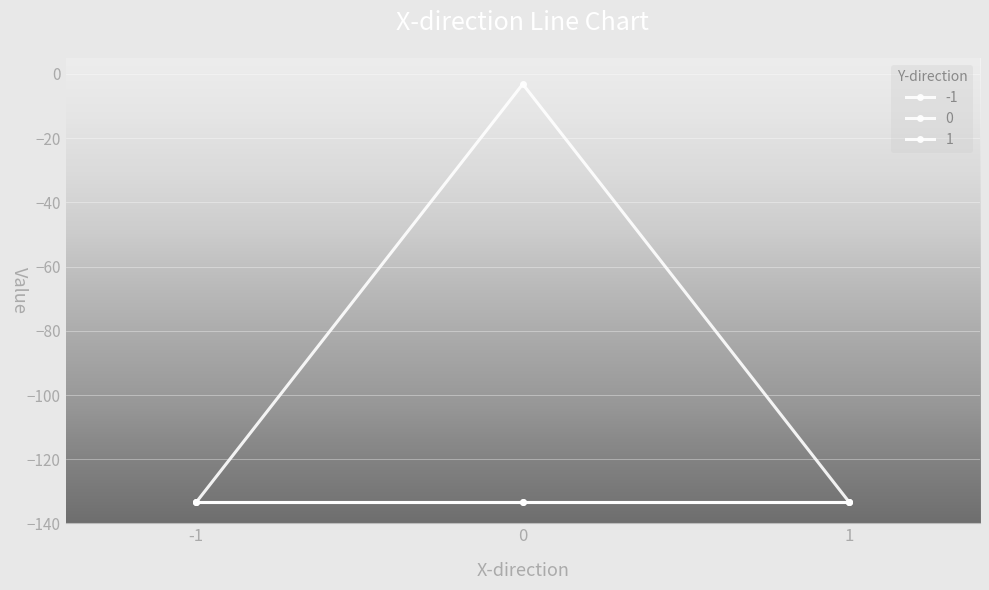

What is the minimum value shown in the chart?

-133.4